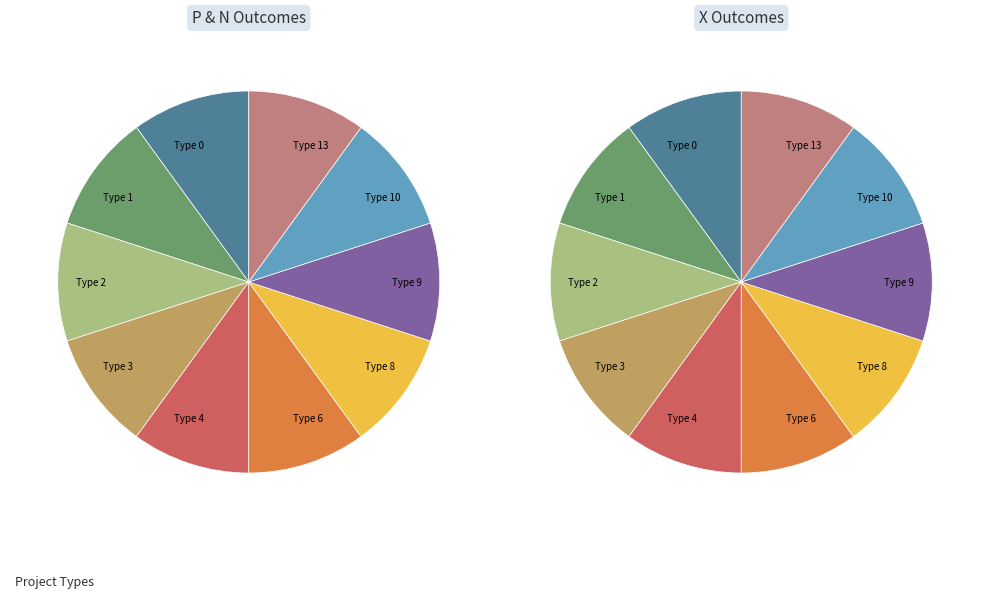

Between 2 and 9, which is larger?

2